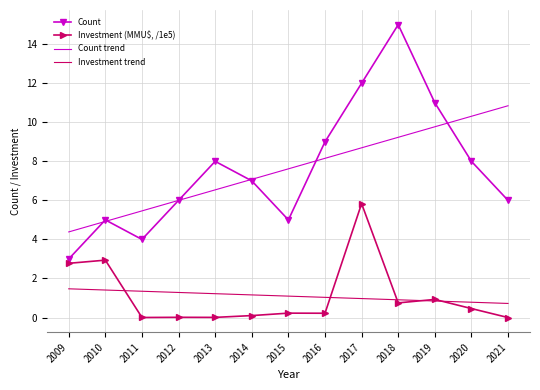

Is the value of Count trend at 2018 greater than the value of Count at 2018?

No